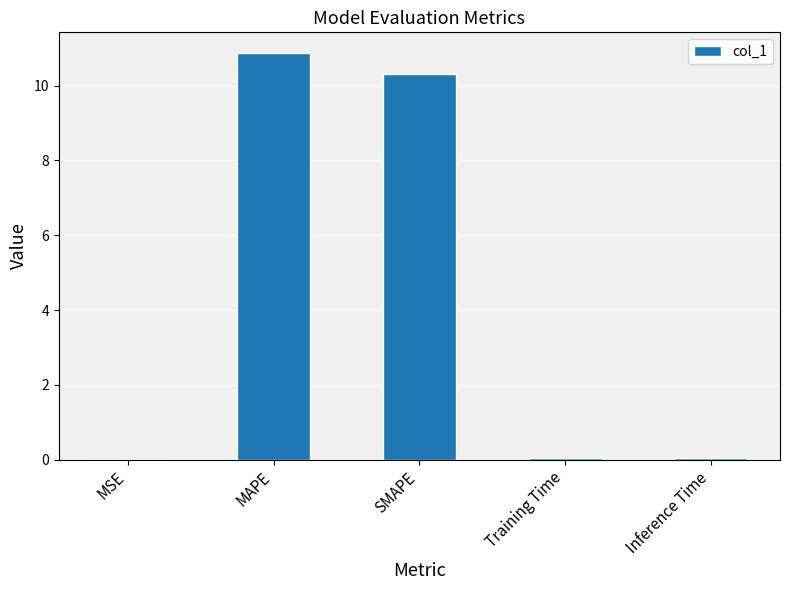

What is the sum of all values?

21.3